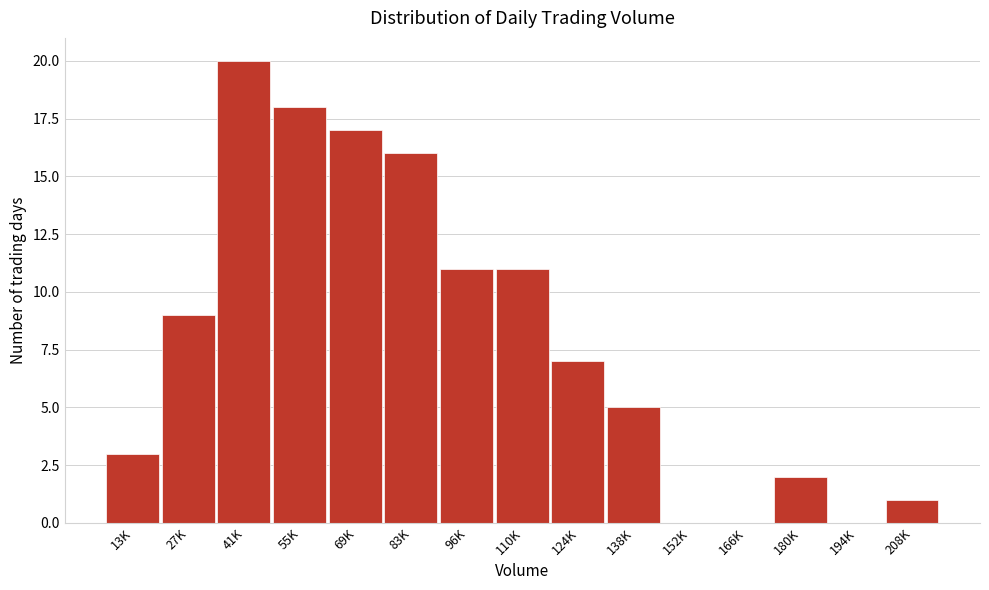

Reading right to left, transcribe all the data shown in this chart.

208K=1	194K=0	180K=2	166K=0	152K=0	138K=5	124K=7	110K=11	96K=11	83K=16	69K=17	55K=18	41K=20	27K=9	13K=3